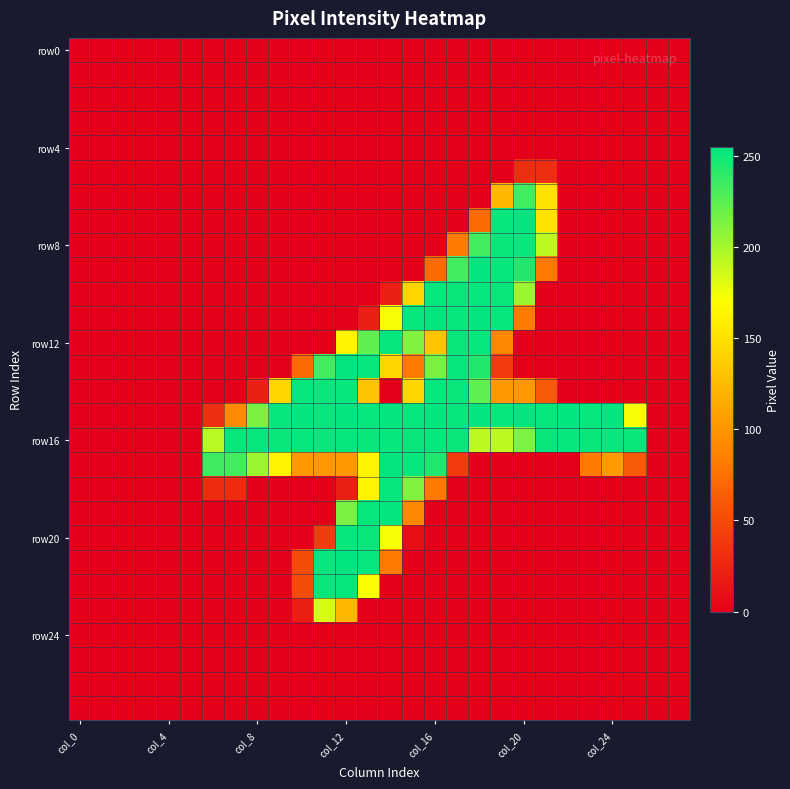

At which category does the chart reach its minimum across all series?

col_0